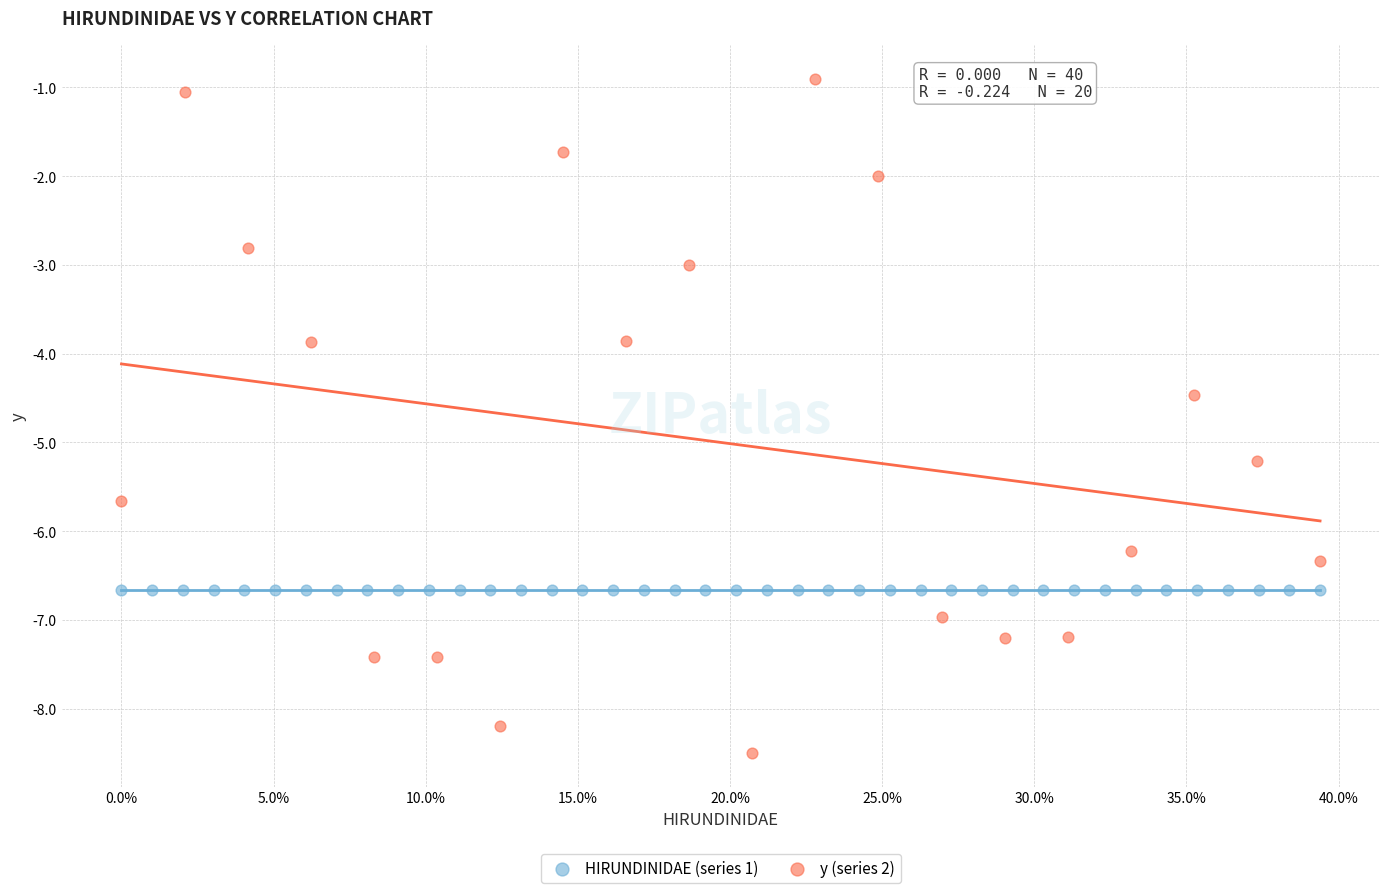

Which series contains the highest Y value?

y (series 2)